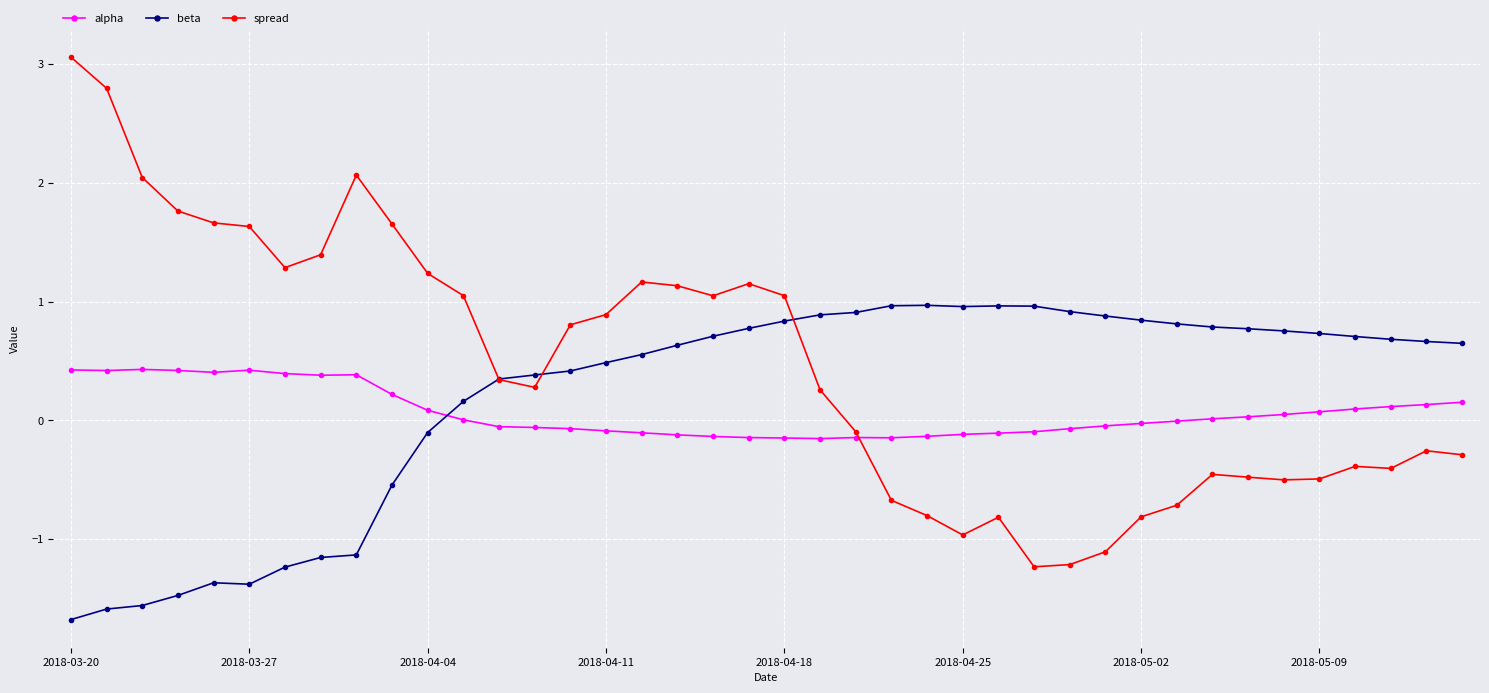

Does the chart display data point markers on the line(s)?

Yes